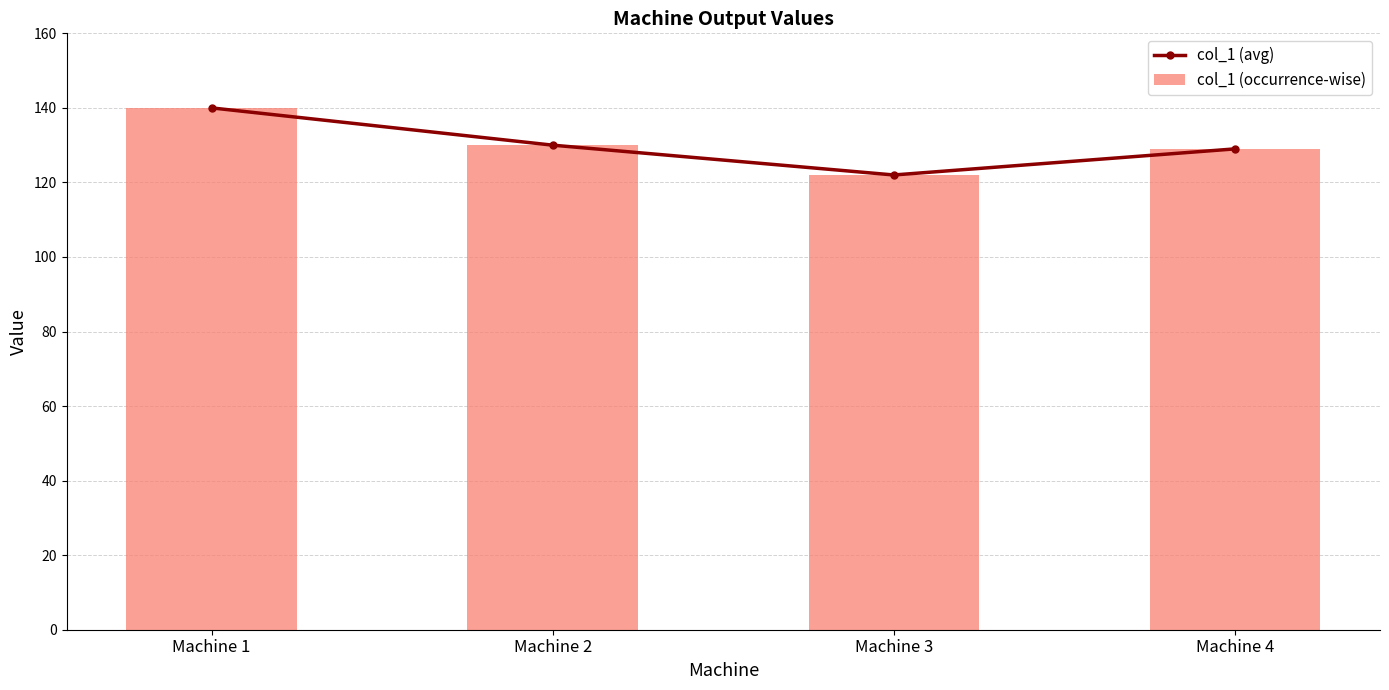

What is the average value of the col_1 (occurrence-wise) series?

130